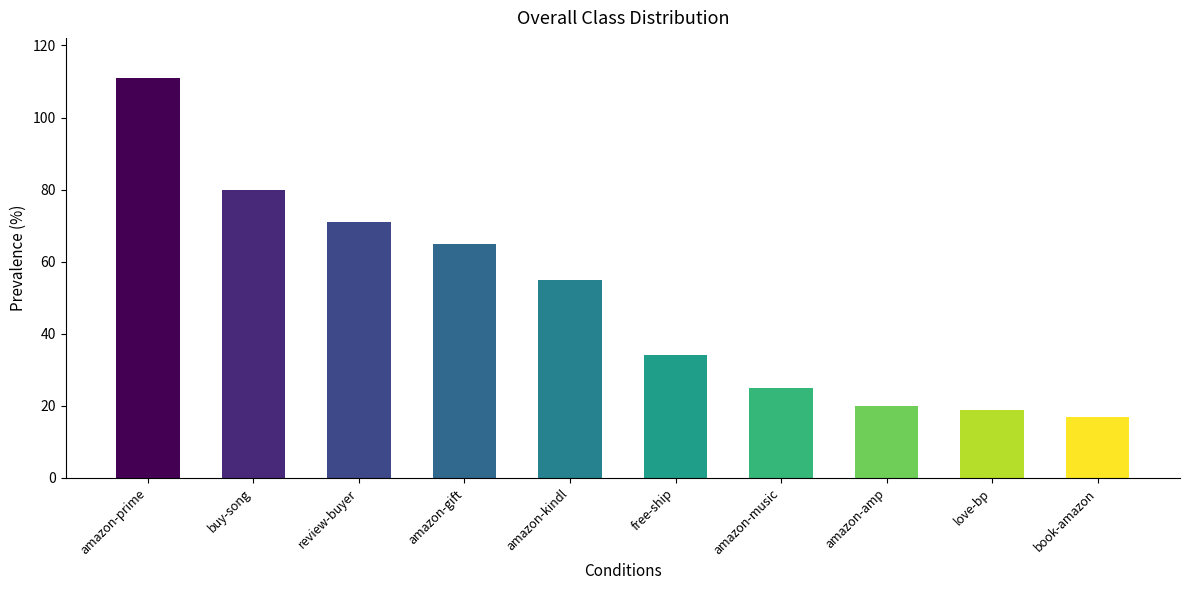

Rank the categories by value from lowest to highest.

book-amazon, love-bp, amazon-amp, amazon-music, free-ship, amazon-kindl, amazon-gift, review-buyer, buy-song, amazon-prime